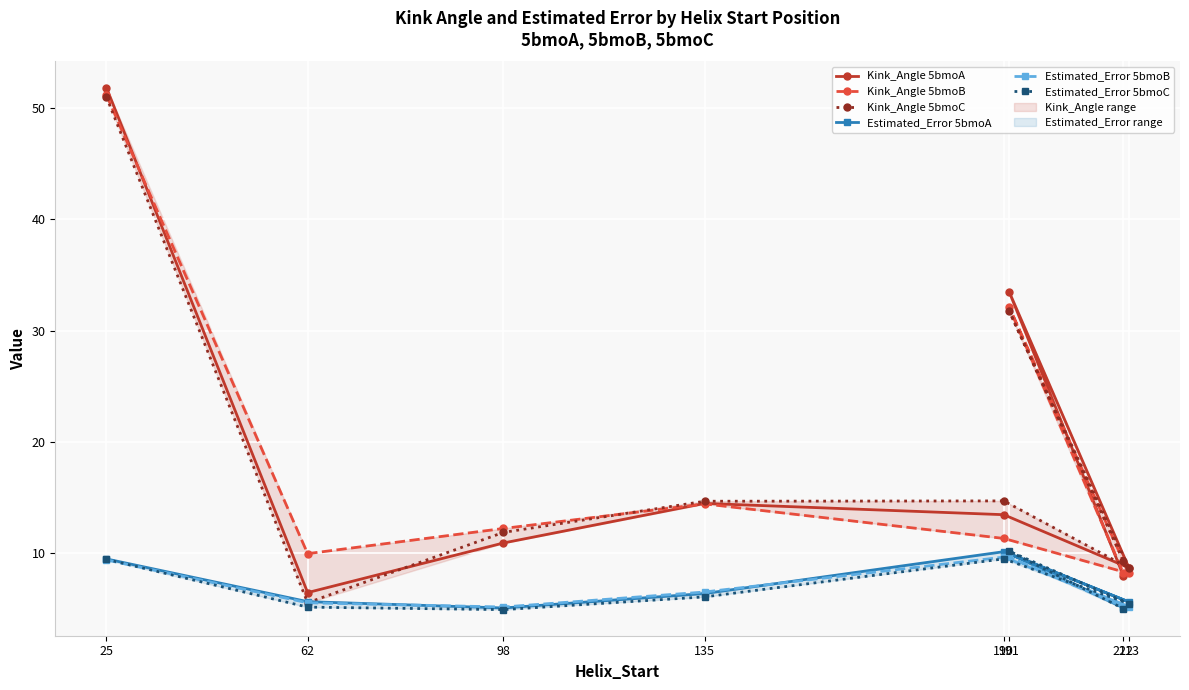

What is the maximum value for Kink_Angle 5bmoB?

51.2